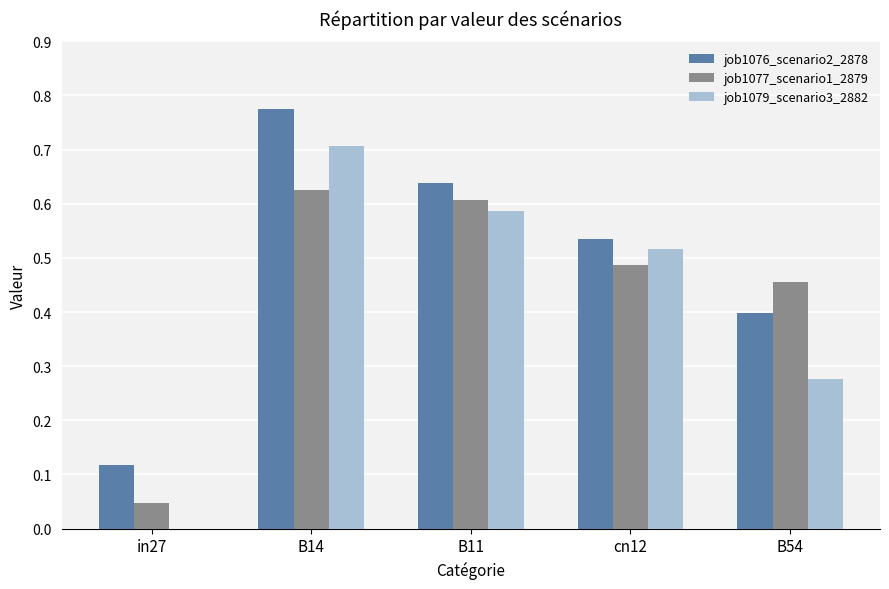

Which label corresponds to the largest value in the chart?

B14